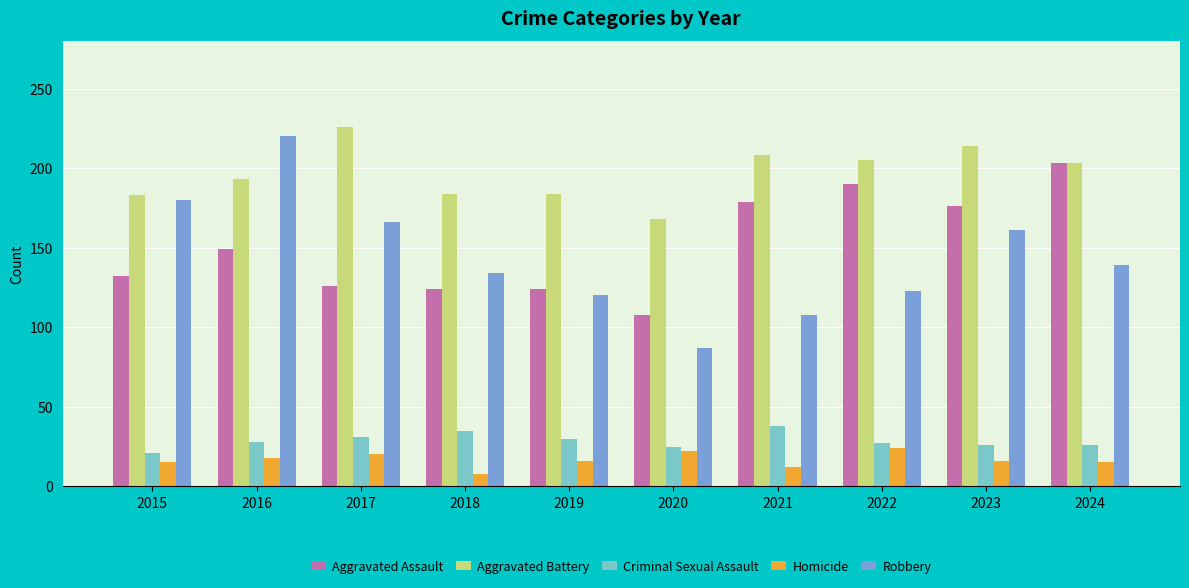

The value of Homicide at 2020 is 22. True or false?

True